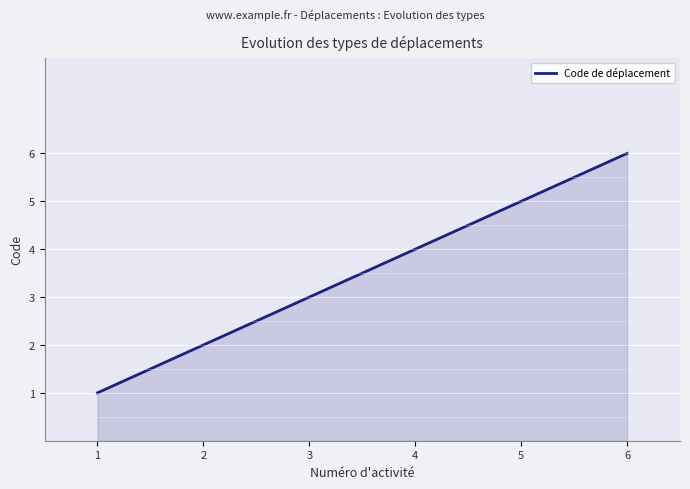

What is the sum of all values?

21